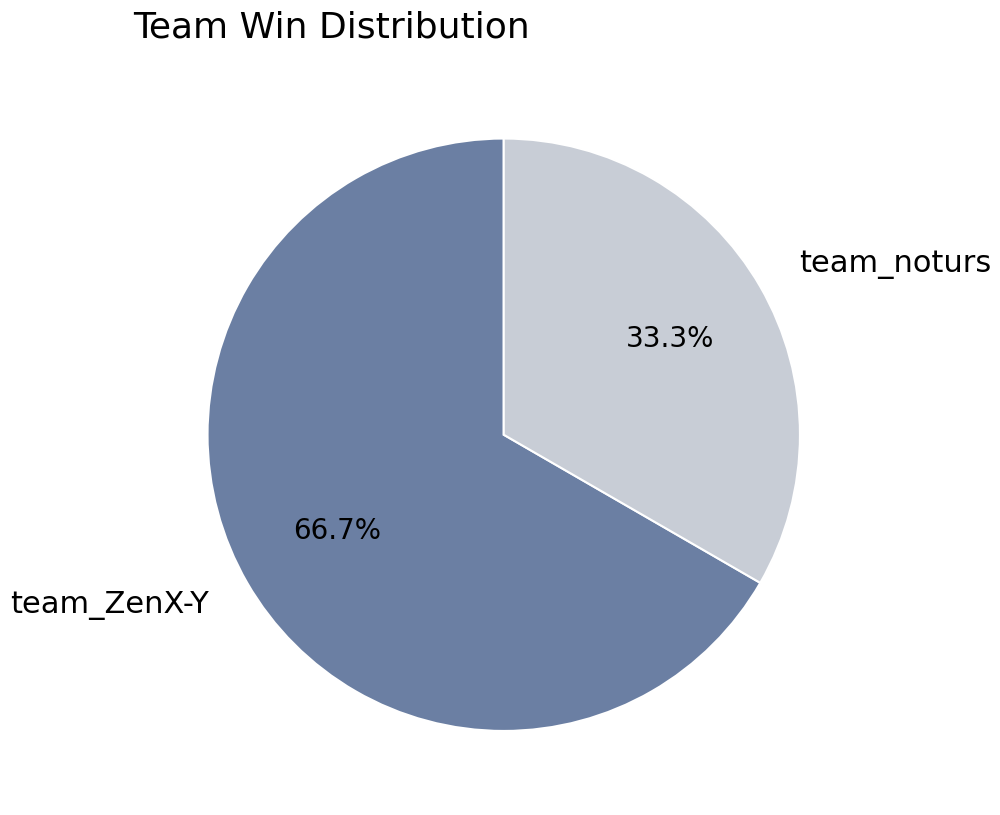

The team_ZenX-Y slice represents 67% of the pie. True or false?

True